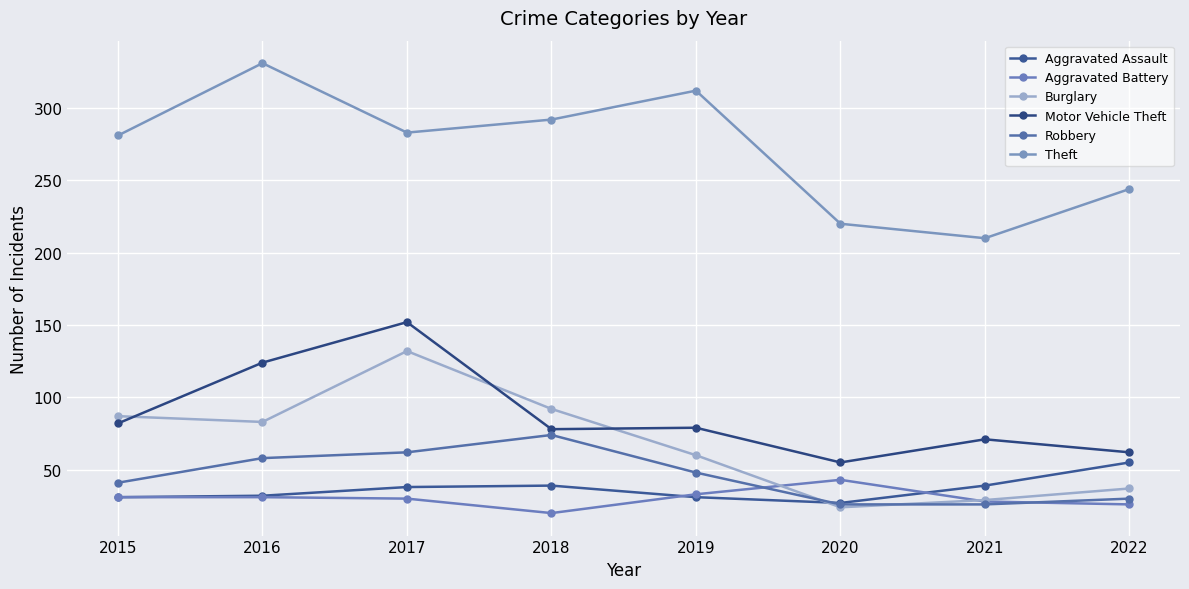

What are all the series names shown in the legend?

Aggravated Assault, Aggravated Battery, Burglary, Motor Vehicle Theft, Robbery, Theft